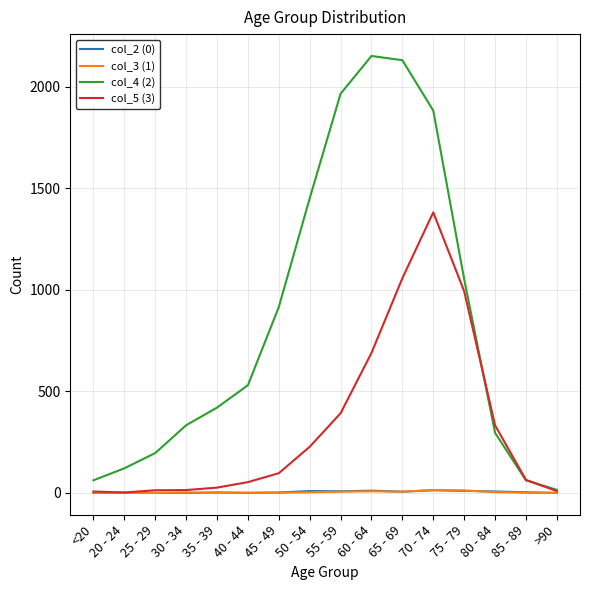

The value of col_5 (3) at 40 - 44 is 53. True or false?

True